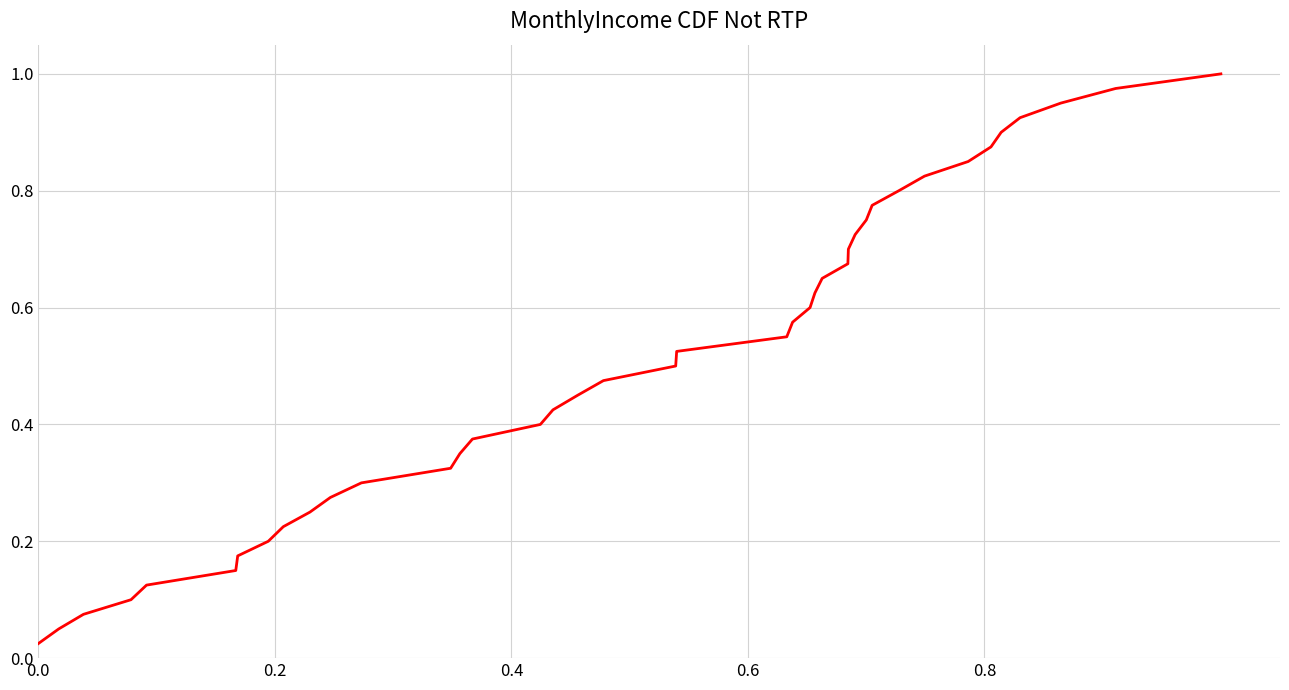

How many lines are shown in the chart?

1